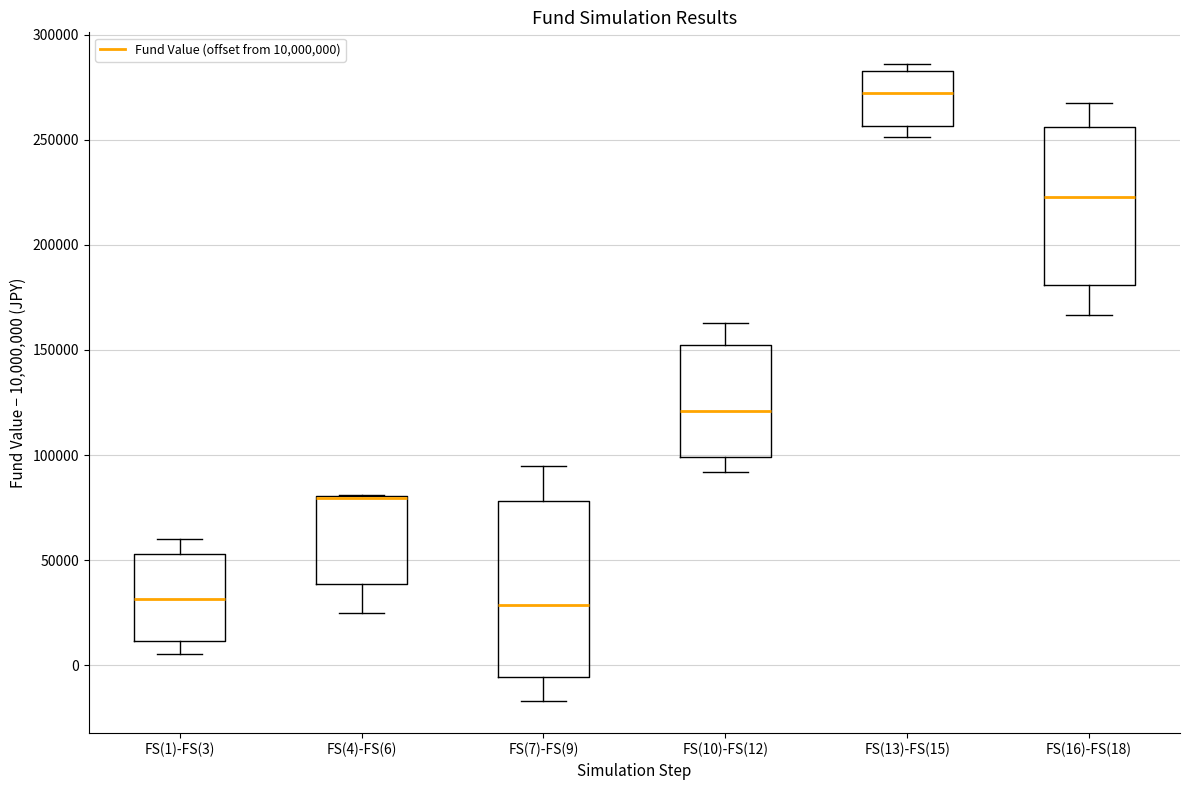

Comparing the boxes themselves (not the whiskers), which one is the tallest?

FS(7)-FS(9)